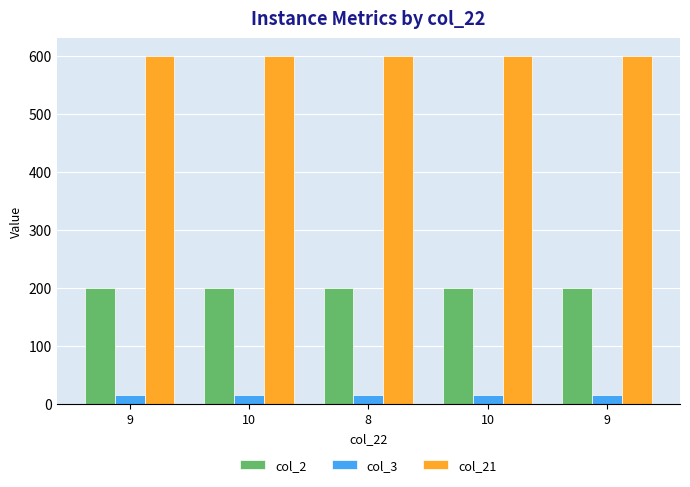

Reading right to left, what are all the values shown in this chart?

col_2: 200.0	200.0	200.0	200.0	200.0
col_3: 15.0	15.0	15.0	15.0	15.0
col_21: 600.0	600.0	600.0	600.0	600.0